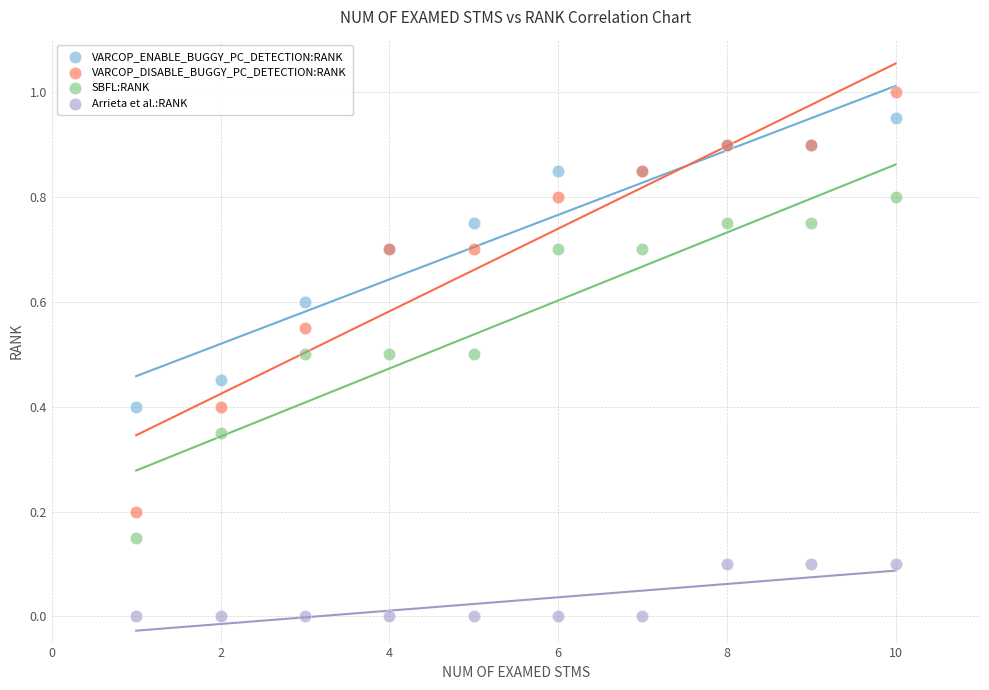

Which series contains the lowest Y value?

Arrieta et al.:RANK